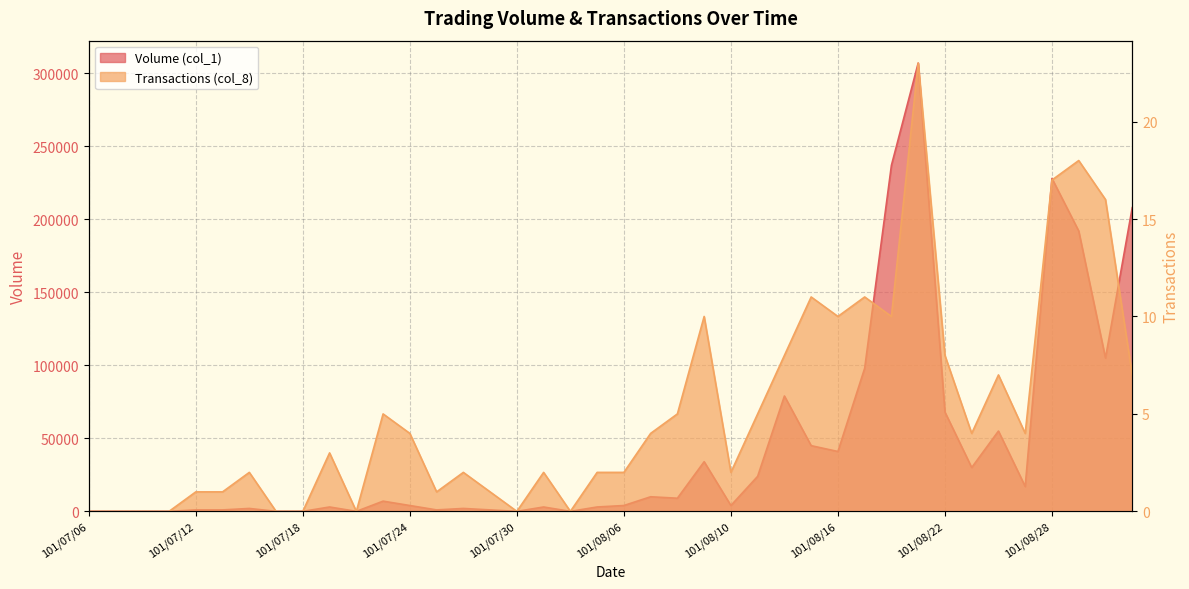

True or false: Transactions (col_8) has more than 1 points higher than both neighbors.

True